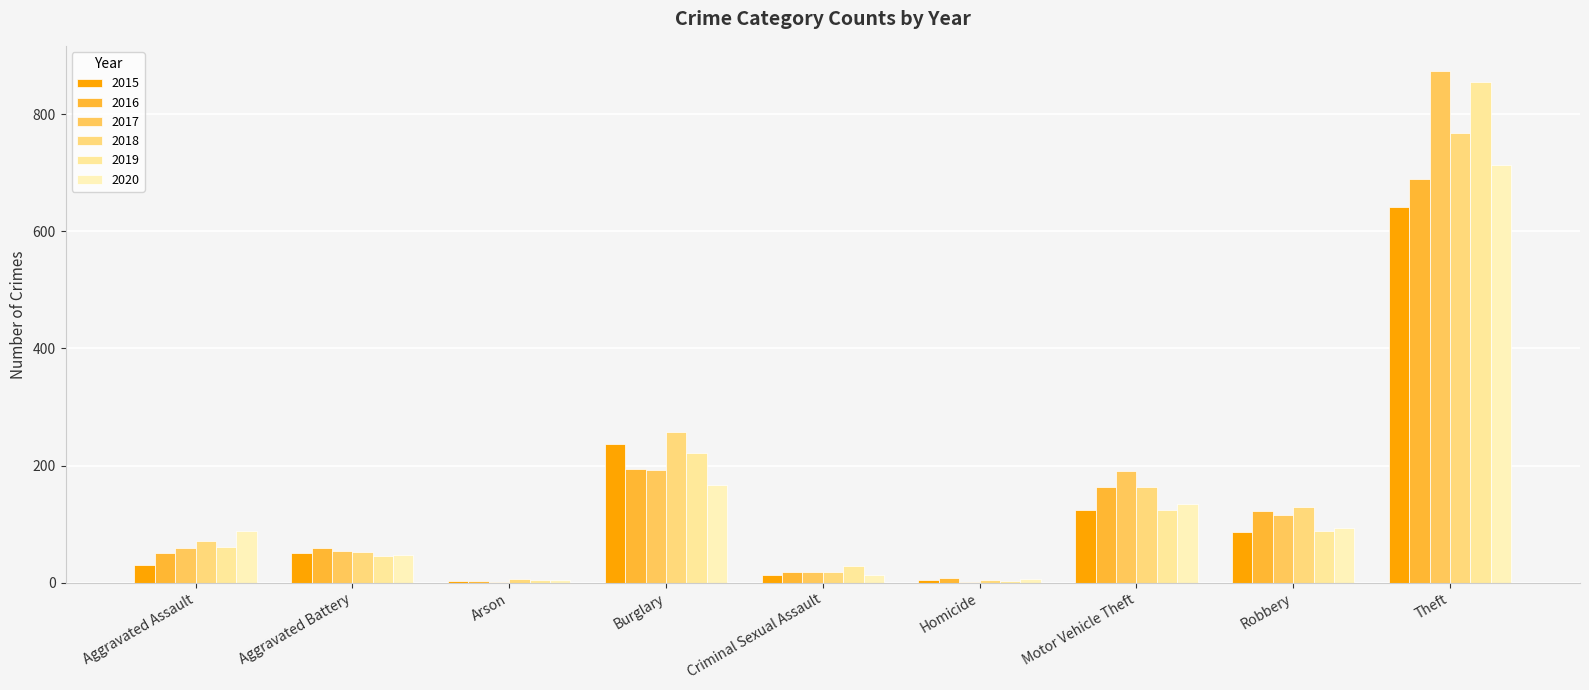

What is the value of the 2018 bar at the 9th from the left?

767